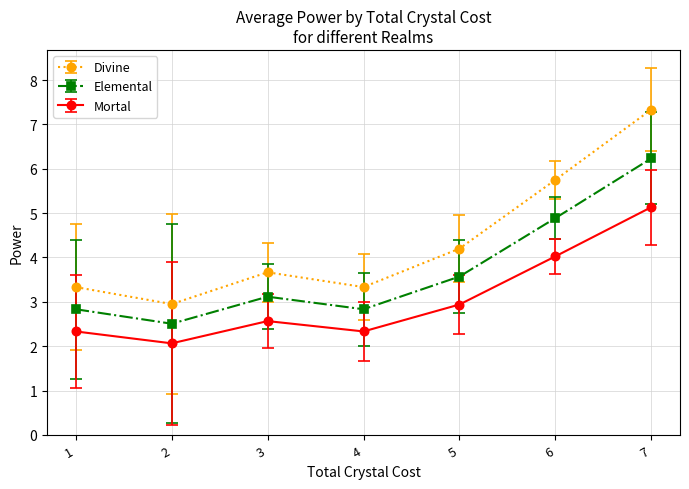

Which series changed the most between 3 and 6?

Divine